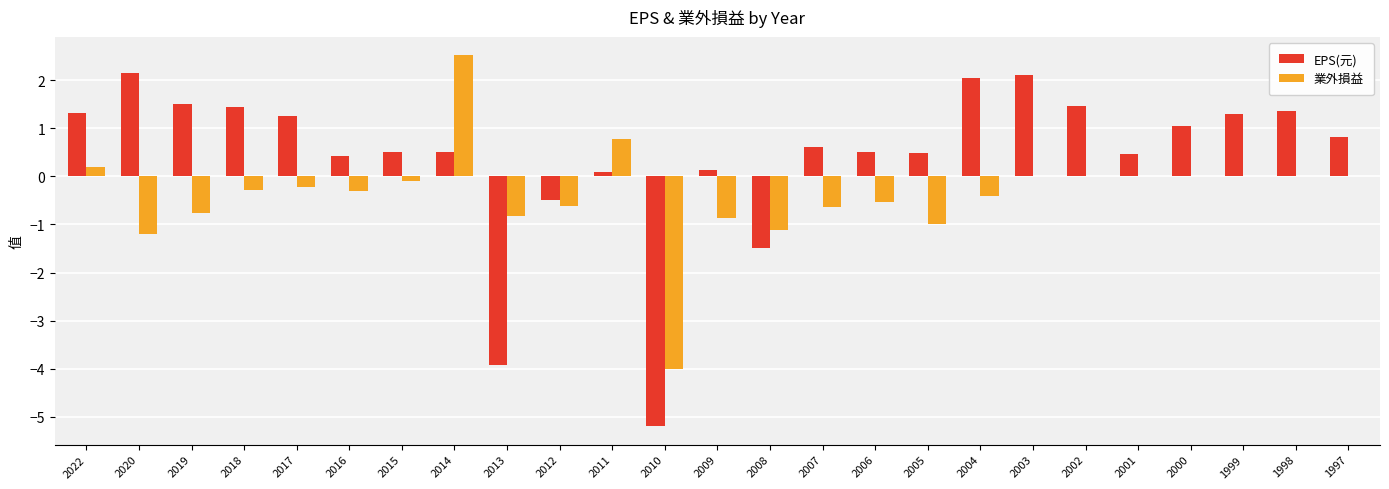

Are the bars grouped side by side (vs. stacked)?

Yes